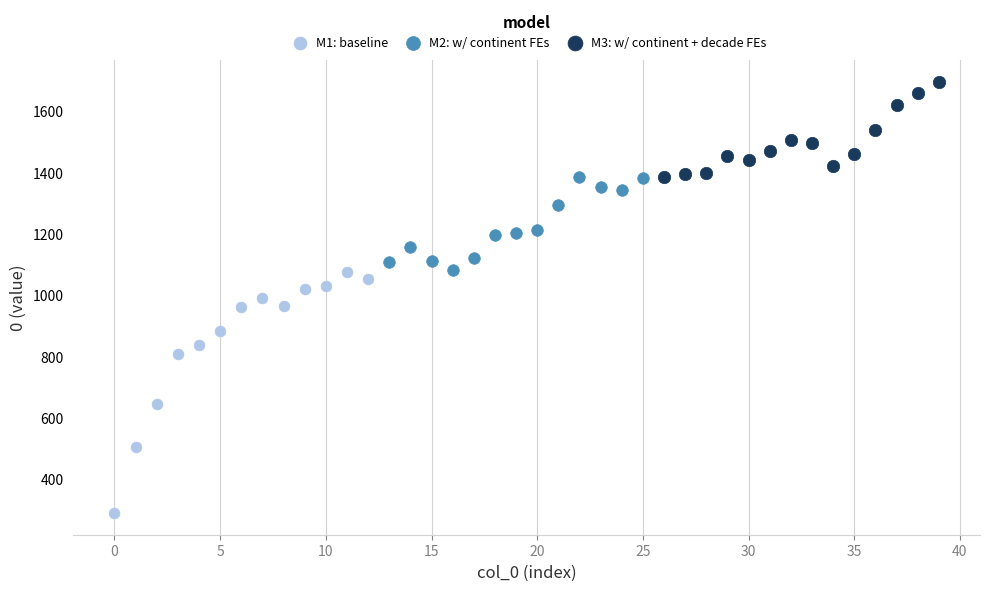

Which series contains the highest Y value?

M3: w/ continent + decade FEs